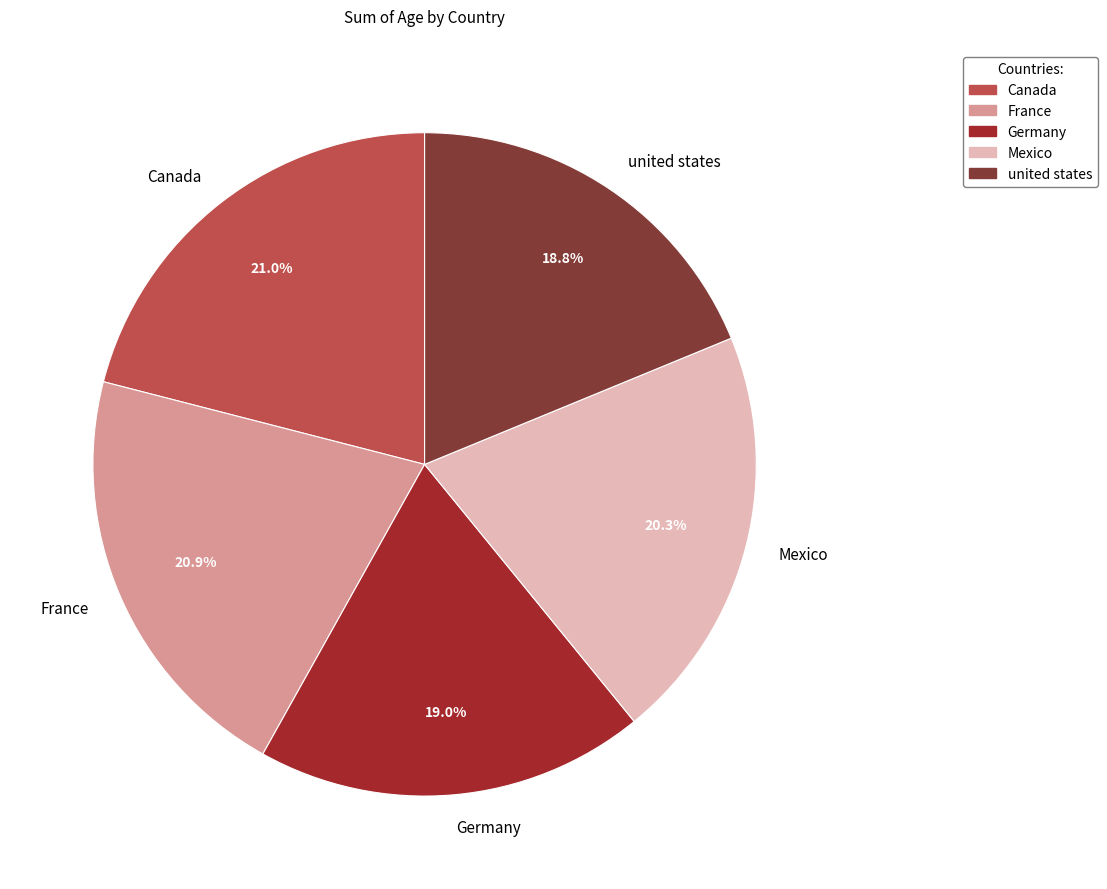

Approximately how many times larger is the value at Mexico compared to united states?

1.1